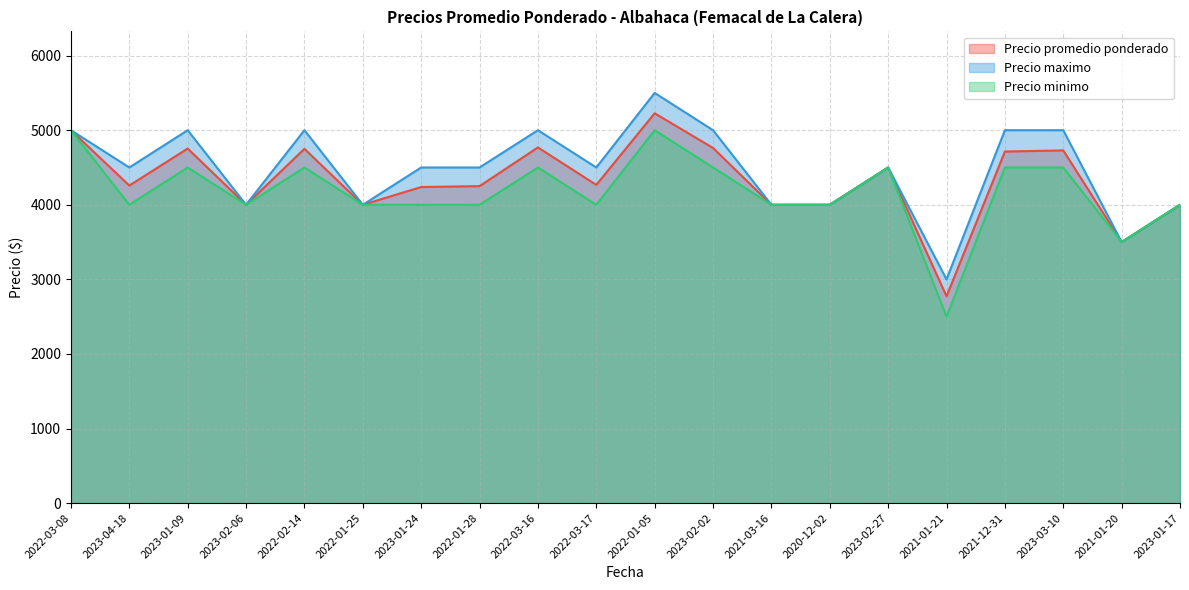

Rank the categories by Precio promedio ponderado value from highest to lowest.

2022-01-05, 2022-03-08, 2022-03-16, 2023-02-02, 2023-01-09, 2022-02-14, 2023-03-10, 2021-12-31, 2023-02-27, 2022-03-17, 2023-04-18, 2022-01-28, 2023-01-24, 2023-02-06, 2022-01-25, 2021-03-16, 2020-12-02, 2023-01-17, 2021-01-20, 2021-01-21